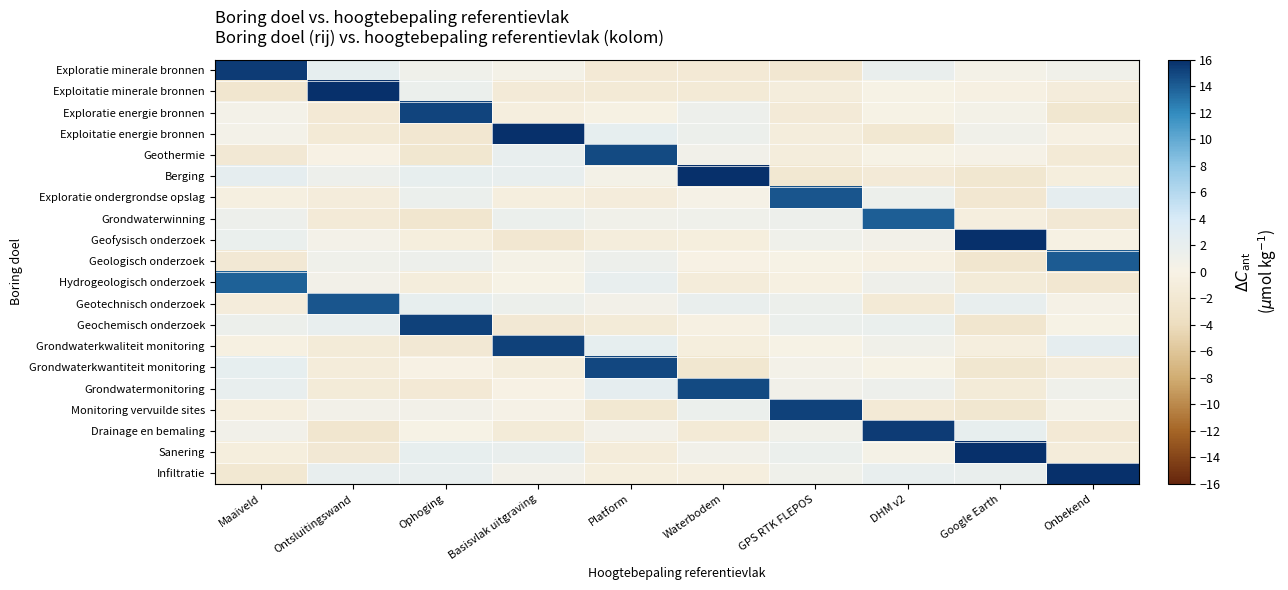

Rank the series at Ophoging from highest to lowest value.

Geochemisch onderzoek, Exploratie energie bronnen, Berging, Geotechnisch onderzoek, Sanering, Infiltratie, Exploitatie minerale bronnen, Exploratie ondergrondse opslag, Geologisch onderzoek, Exploratie minerale bronnen, Monitoring vervuilde sites, Drainage en bemaling, Grondwaterkwantiteit monitoring, Geofysisch onderzoek, Hydrogeologisch onderzoek, Grondwatermonitoring, Grondwaterkwaliteit monitoring, Exploitatie energie bronnen, Geothermie, Grondwaterwinning